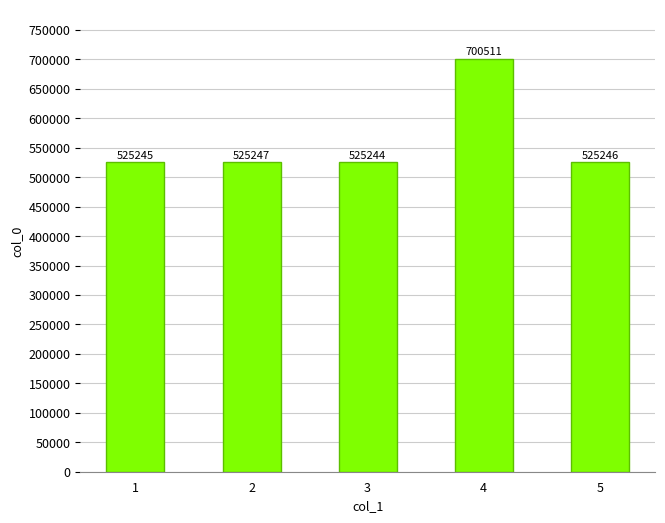

What is the greatest value displayed?

700511